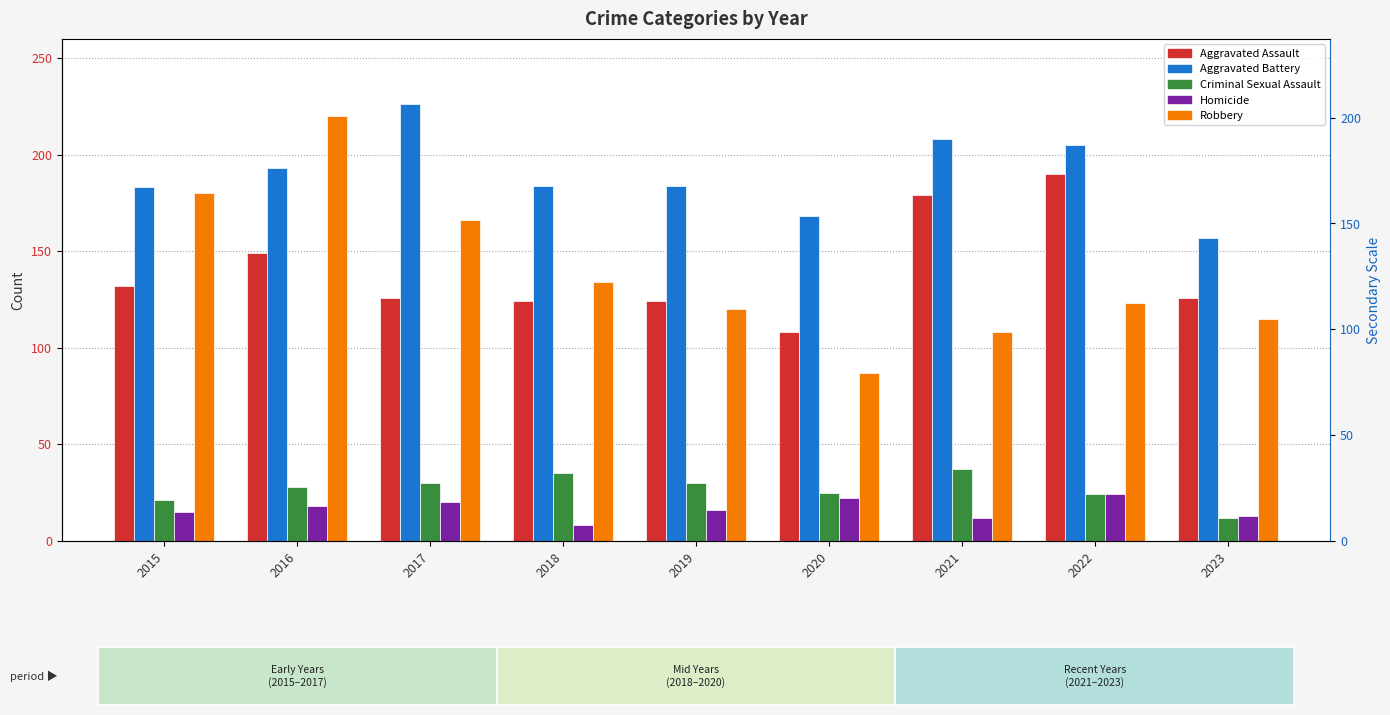

What is the difference between the second highest and minimum values in the Robbery series?

93